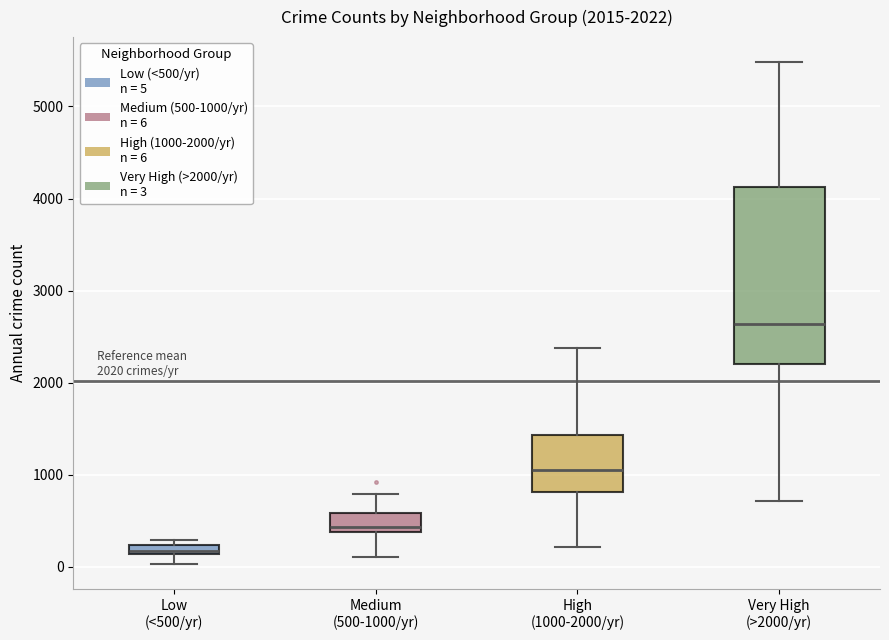

Which box is the tallest, from its lower edge to its upper edge?

Very High (>2000/yr)